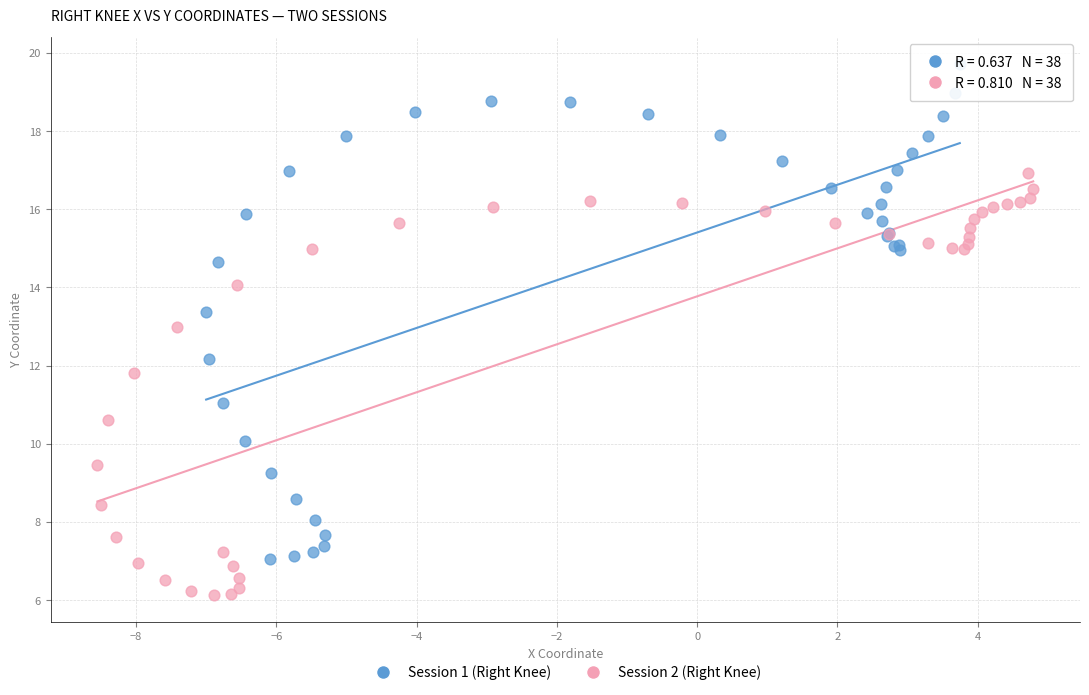

Which series contains the highest Y value?

Session 1 (Right Knee)